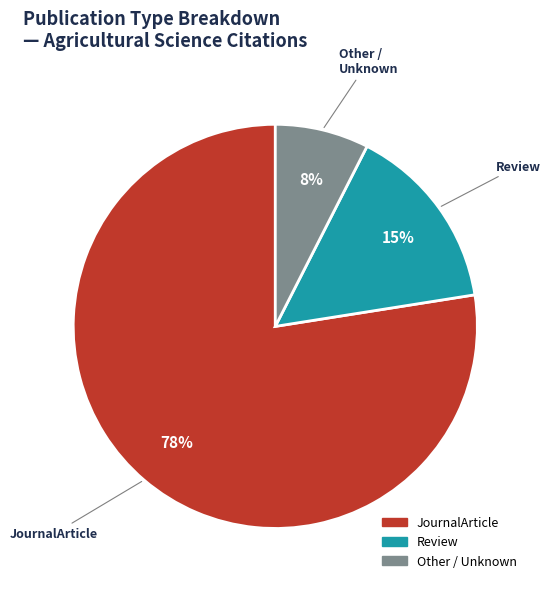

Is there any slice that represents more than half of the pie?

Yes